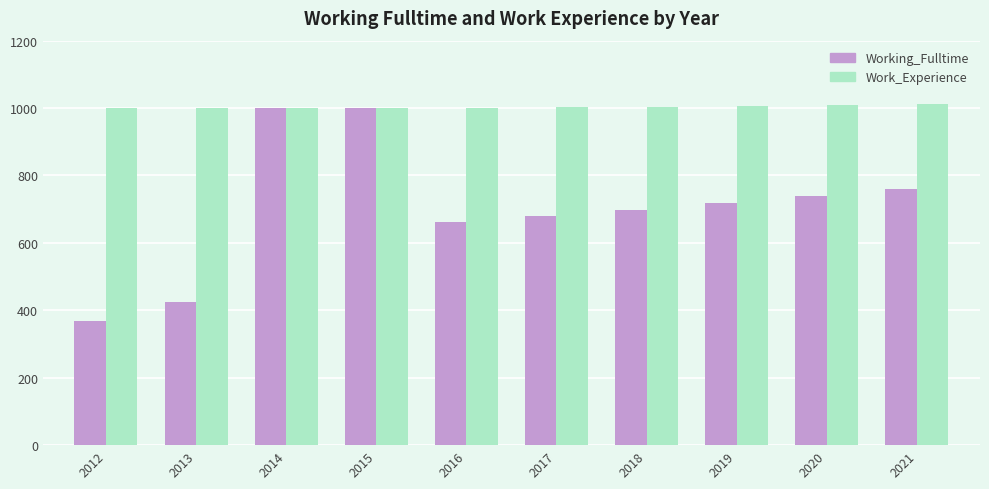

Which series has the widest spread of values?

Working_Fulltime